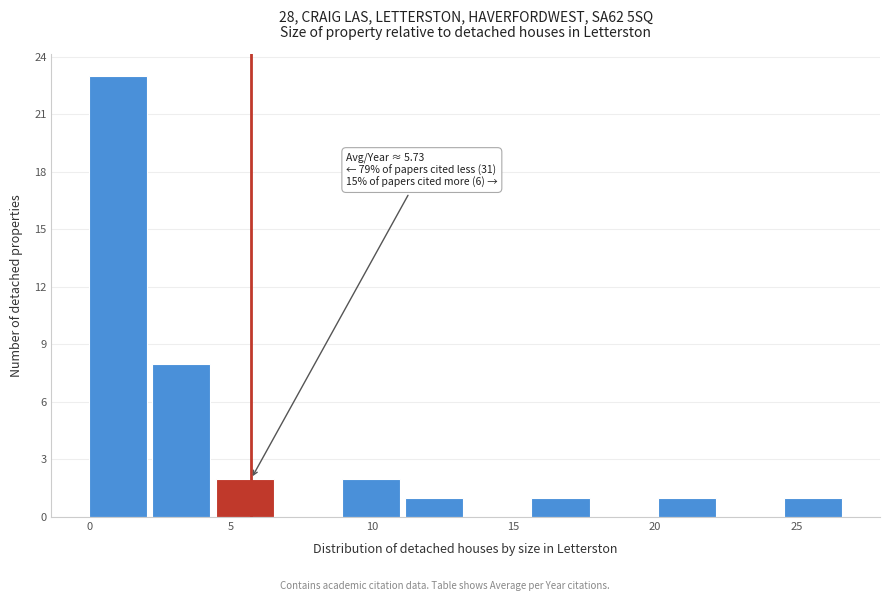

Over which range of the x-axis is the bar tallest?

0.0 to 2.0